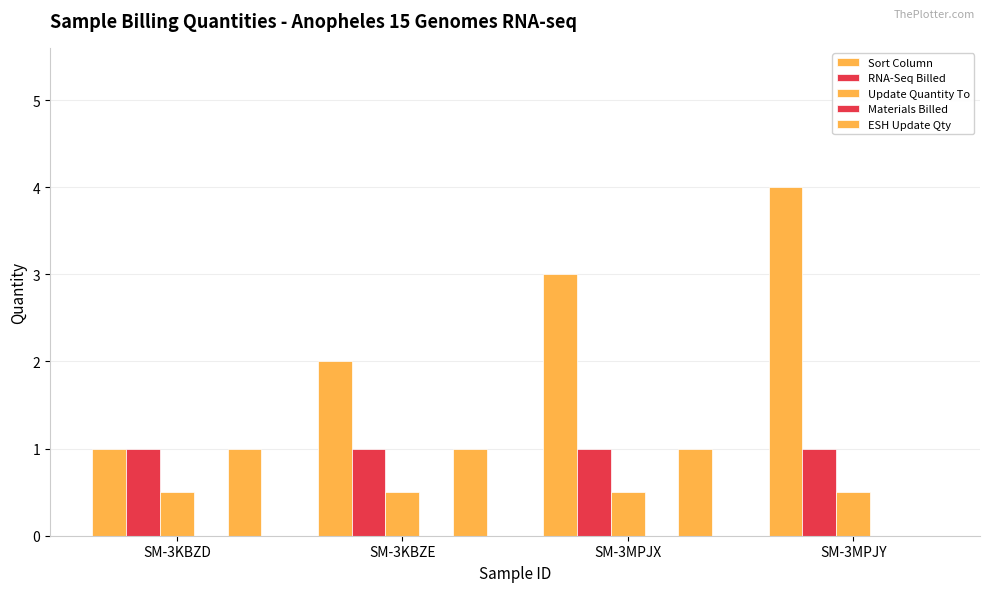

What is the value of the Update Quantity To bar at the 1st from the left?

0.5